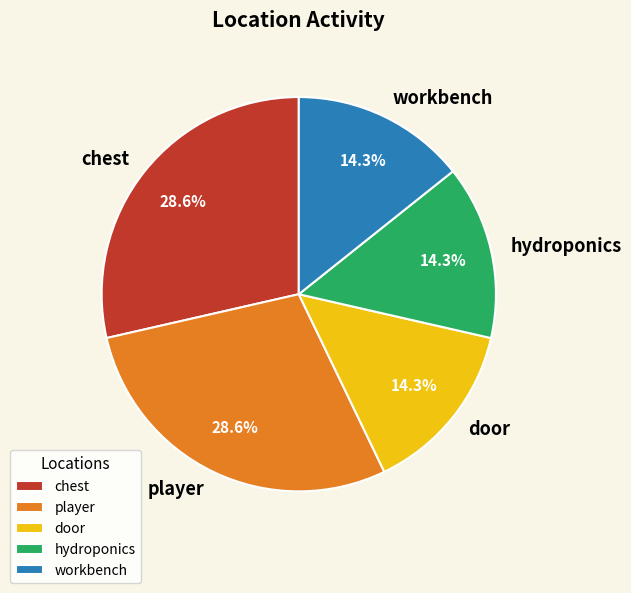

How many slices are in this pie chart?

5